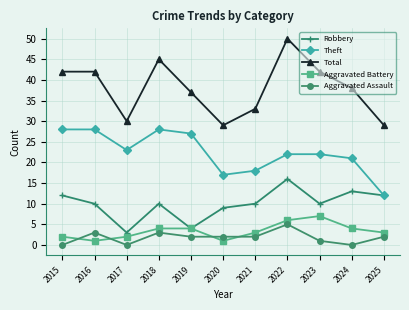

At how many categories does at least one series exceed 39?

5